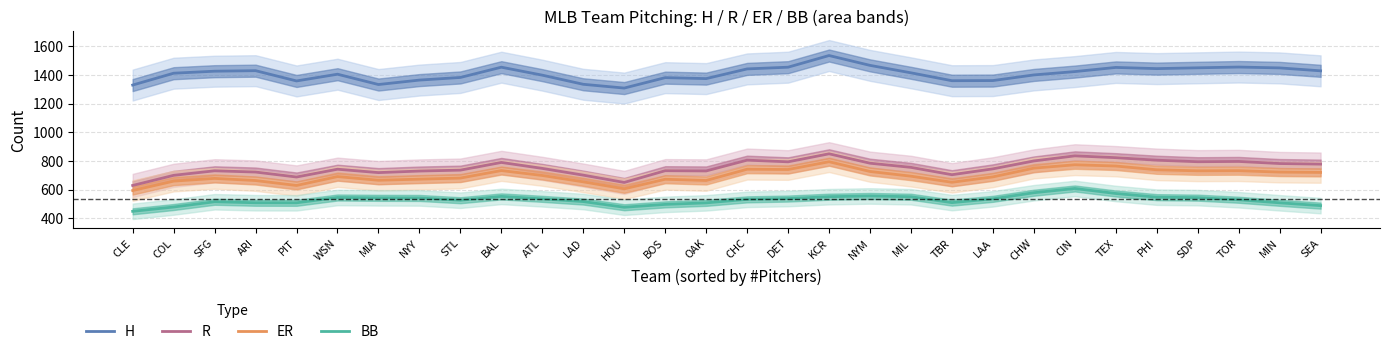

Reading left to right, list all the values displayed in this chart.

H: 1329.0	1411.7	1425.7	1429.3	1357.7	1404.7	1332.7	1363.7	1382.0	1453.7	1398.0	1334.3	1308.0	1380.7	1374.0	1441.7	1453.7	1535.0	1466.3	1414.3	1359.3	1360.3	1399.7	1423.0	1452.0	1443.7	1449.3	1454.7	1448.7	1428.3
R: 628.3	699.0	730.7	722.0	687.3	741.7	718.0	729.0	735.3	789.0	747.3	700.3	649.3	731.3	729.7	805.0	793.3	849.3	783.7	754.7	703.3	744.3	799.3	835.0	822.3	804.7	794.0	796.0	781.3	777.3
ER: 593.0	658.7	677.7	662.7	628.3	690.3	664.7	672.3	680.0	732.3	698.0	653.7	605.0	671.7	663.0	741.7	739.7	794.0	726.0	693.0	650.7	688.3	749.3	772.7	764.0	737.7	730.3	731.3	721.7	719.3
BB: 448.0	478.0	514.7	507.7	507.3	544.3	542.0	541.3	525.3	552.0	535.0	516.0	476.3	496.3	507.0	531.3	537.0	550.0	555.0	549.7	508.7	535.0	577.7	607.3	572.3	546.7	543.3	528.7	507.3	487.7